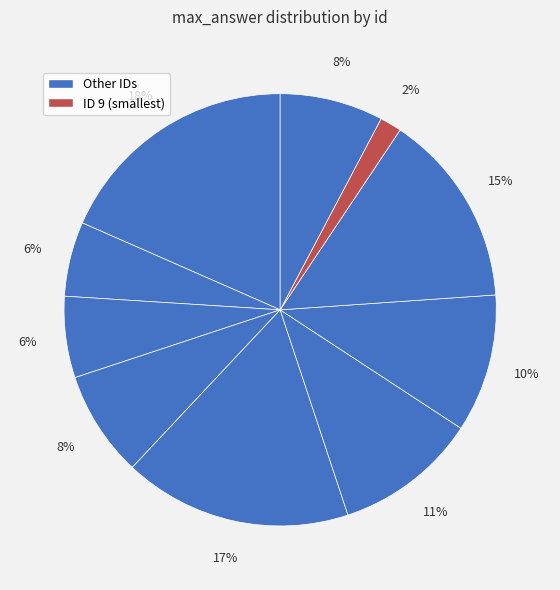

Count the number of slices in the pie.

10